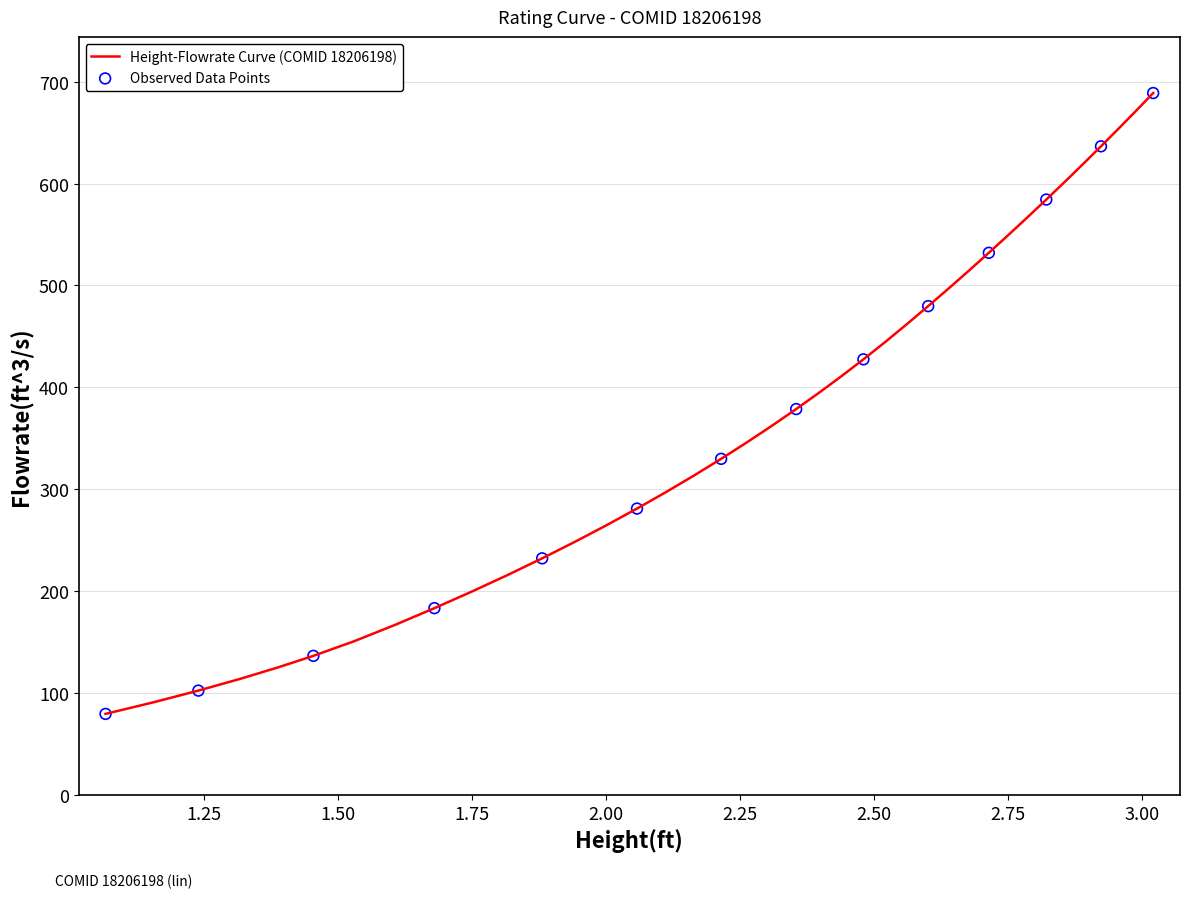

What is the greatest value displayed?

688.9